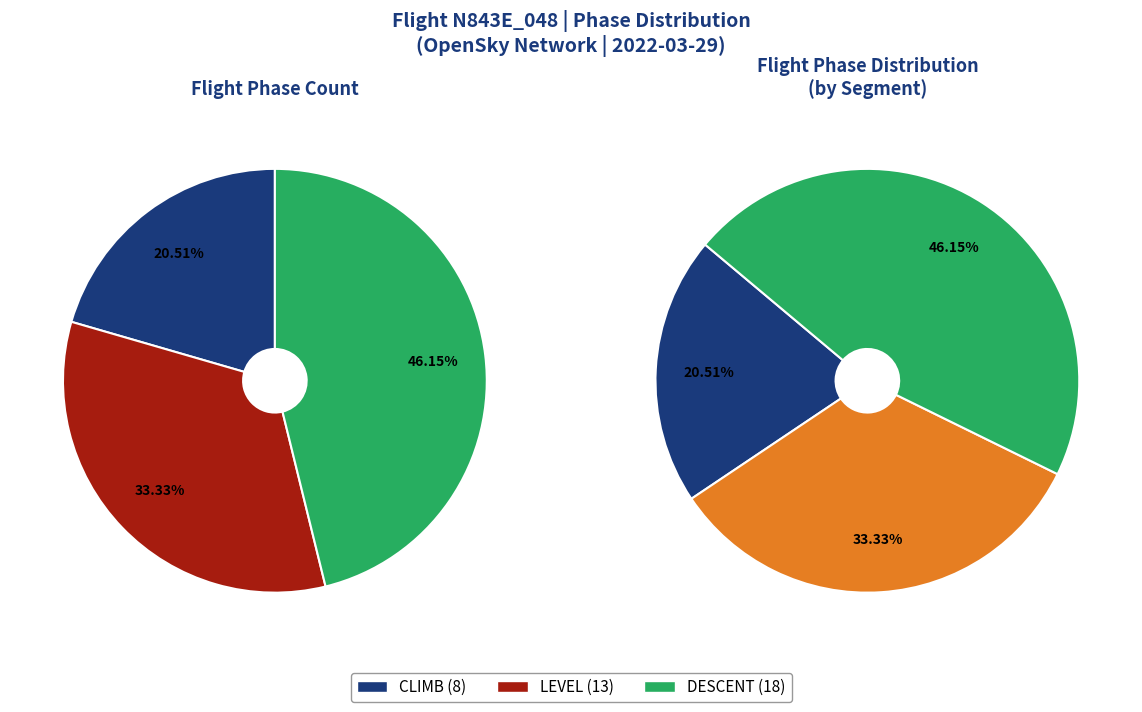

Between LEVEL and CLIMB, which is larger?

LEVEL